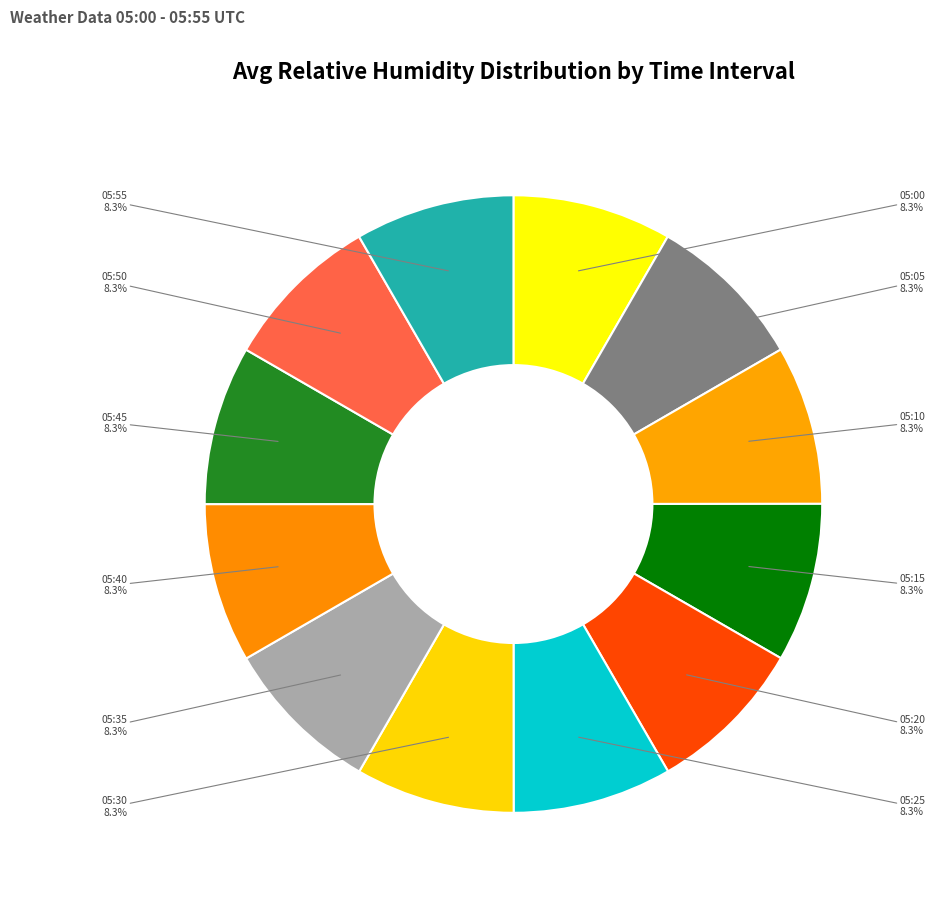

Is there any slice that represents more than half of the pie?

No